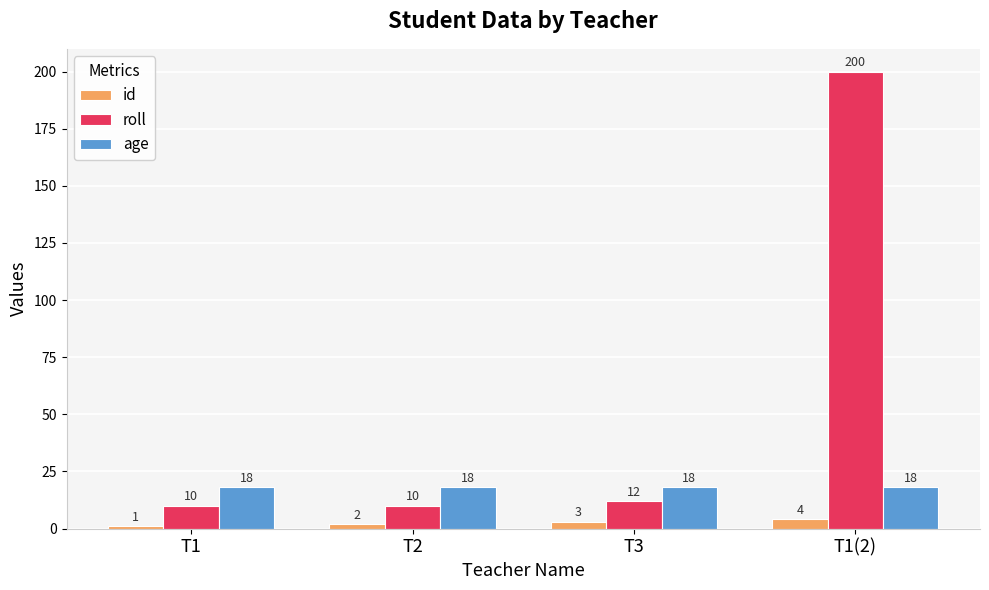

The age series shows 10 at T2. True or false?

False